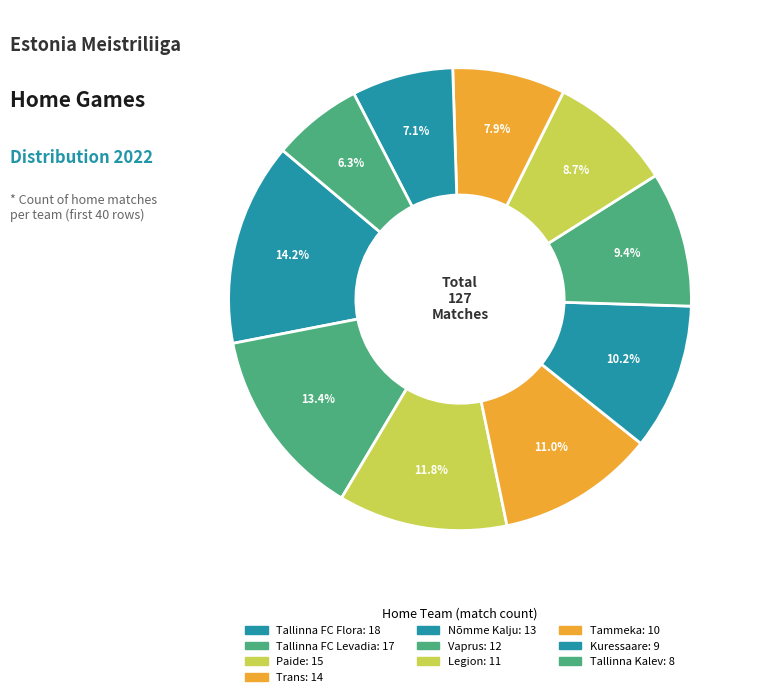

What is the largest slice in the pie chart?

Tallinna FC Flora